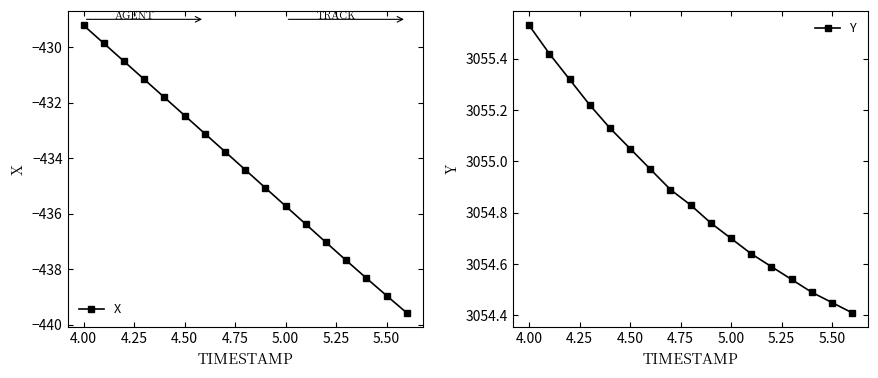

At which label does X first exceed -434?

4.00